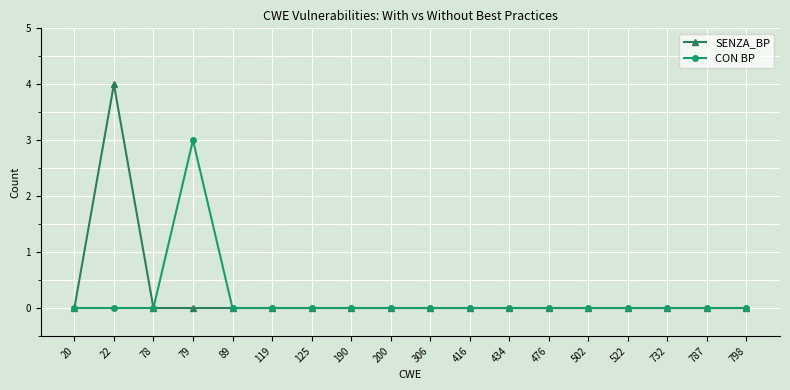

At which category does SENZA_BP reach its first local peak?

22